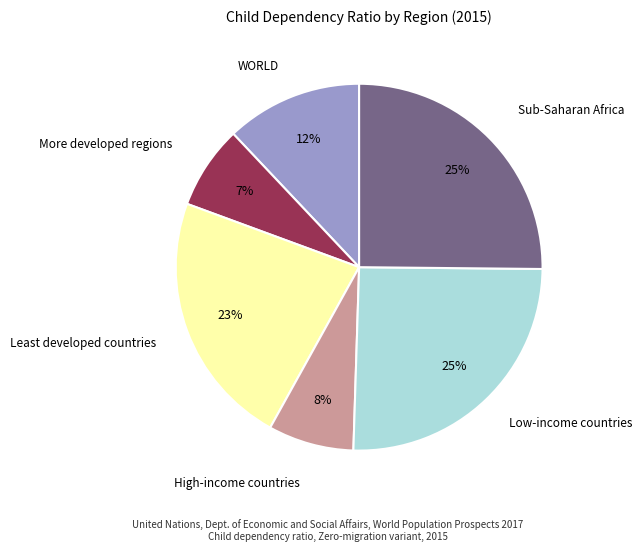

Is there a majority slice in this chart?

No